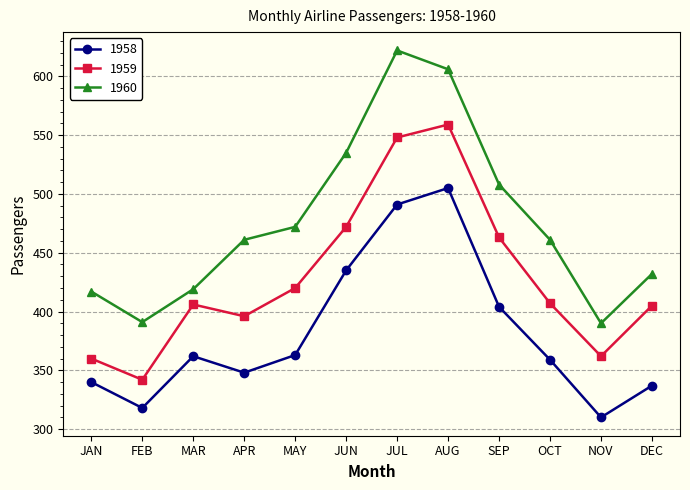

How many interior local valleys does the 1959 series have?

3